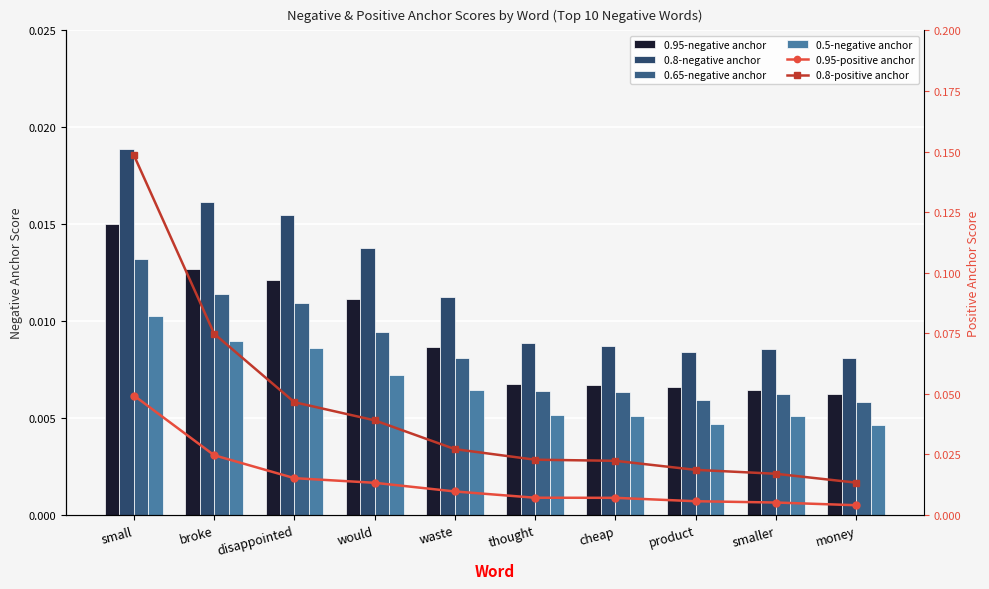

Reading left to right, list all the values displayed in this chart.

0.95-negative anchor: 0.0	0.0	0.0	0.0	0.0	0.0	0.0	0.0	0.0	0.0
0.8-negative anchor: 0.0	0.0	0.0	0.0	0.0	0.0	0.0	0.0	0.0	0.0
0.65-negative anchor: 0.0	0.0	0.0	0.0	0.0	0.0	0.0	0.0	0.0	0.0
0.5-negative anchor: 0.0	0.0	0.0	0.0	0.0	0.0	0.0	0.0	0.0	0.0
0.95-positive anchor: 0.0	0.0	0.0	0.0	0.0	0.0	0.0	0.0	0.0	0.0
0.8-positive anchor: 0.1	0.1	0.0	0.0	0.0	0.0	0.0	0.0	0.0	0.0